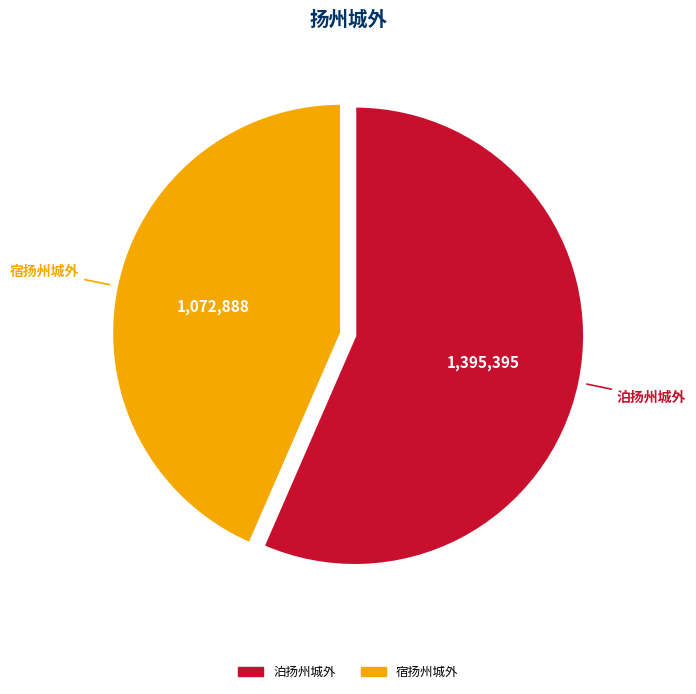

Which has a higher value, 宿扬州城外 or 泊扬州城外?

泊扬州城外